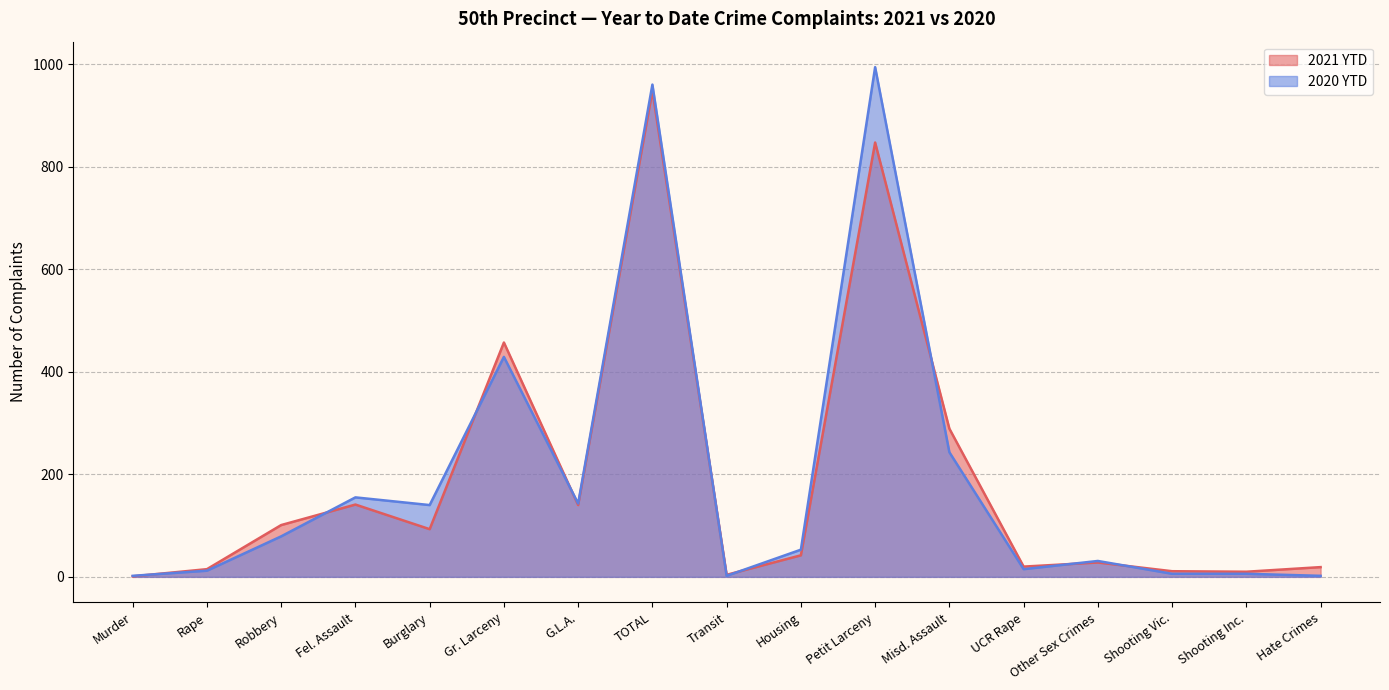

How many data points in 2021 YTD are above 42?

8